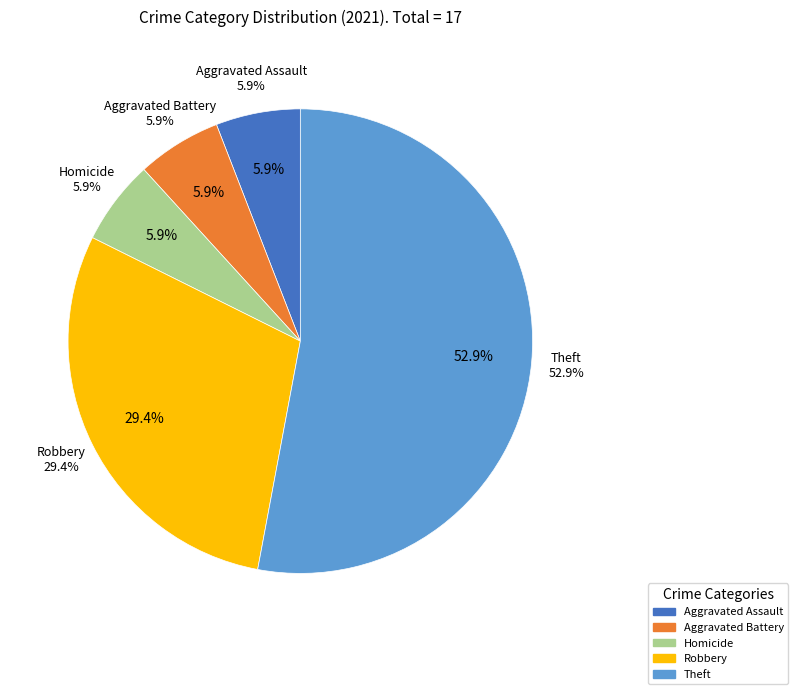

Which has a higher value, Homicide or Aggravated Assault?

Homicide